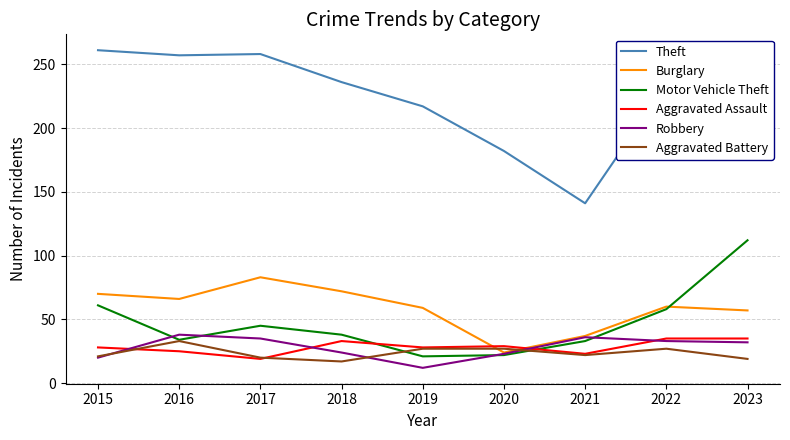

Is it true that Theft equals 217 at 2019?

True